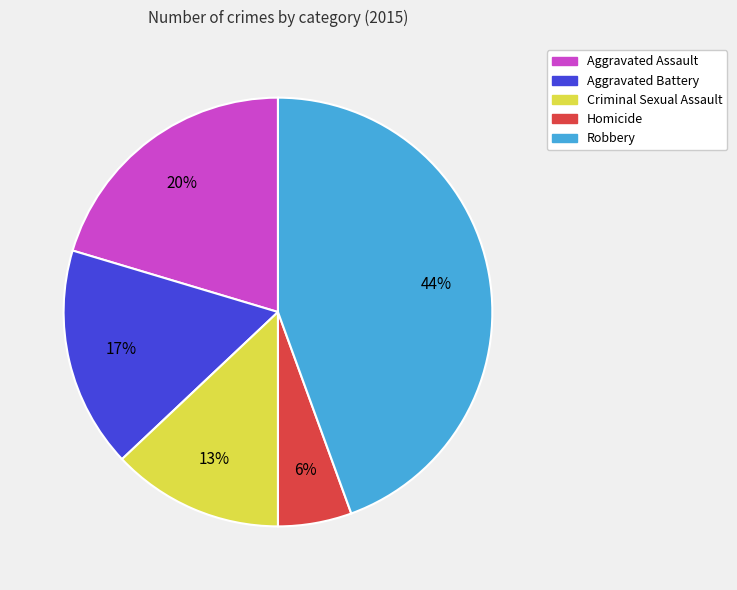

To the nearest percent, what is the average slice percentage?

20%